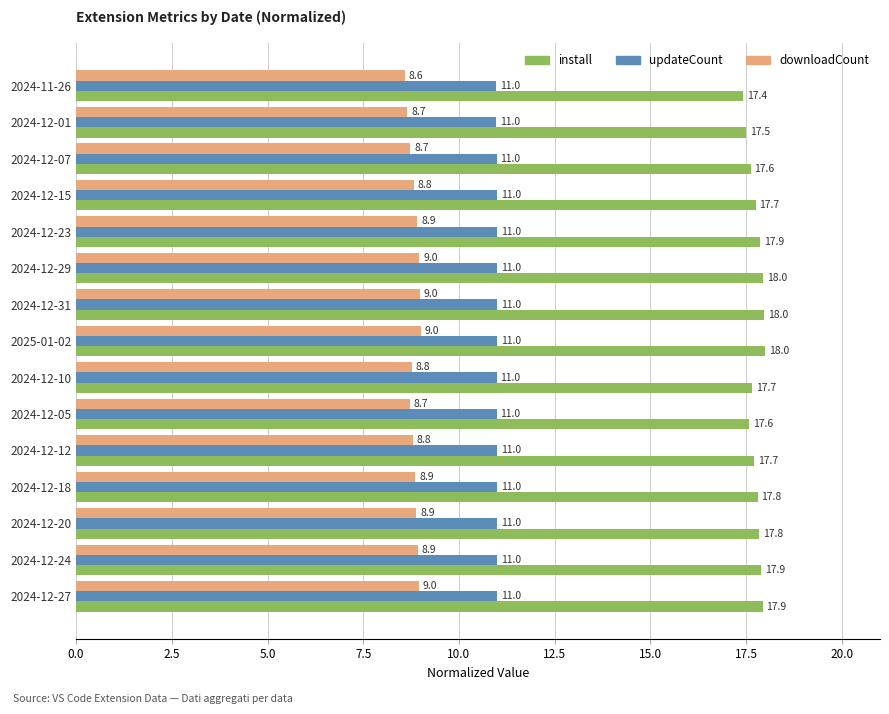

What is the difference between the second highest and second lowest values in the downloadCount series?

0.3